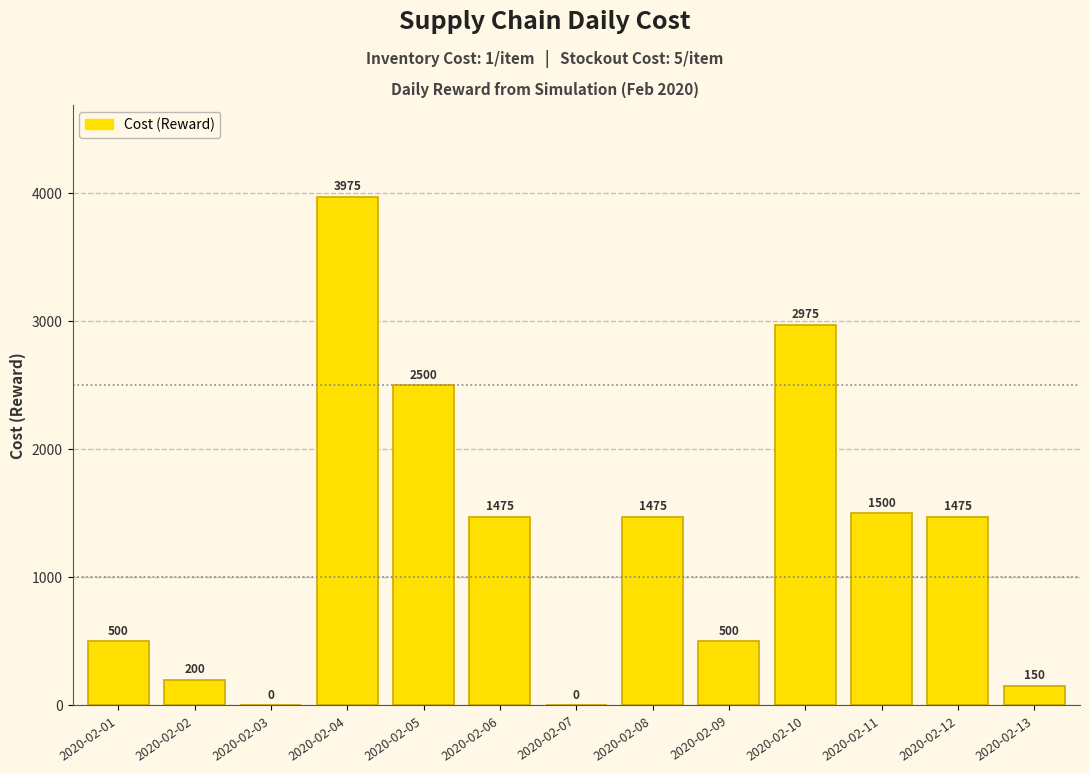

What is the sum of all values?

16725